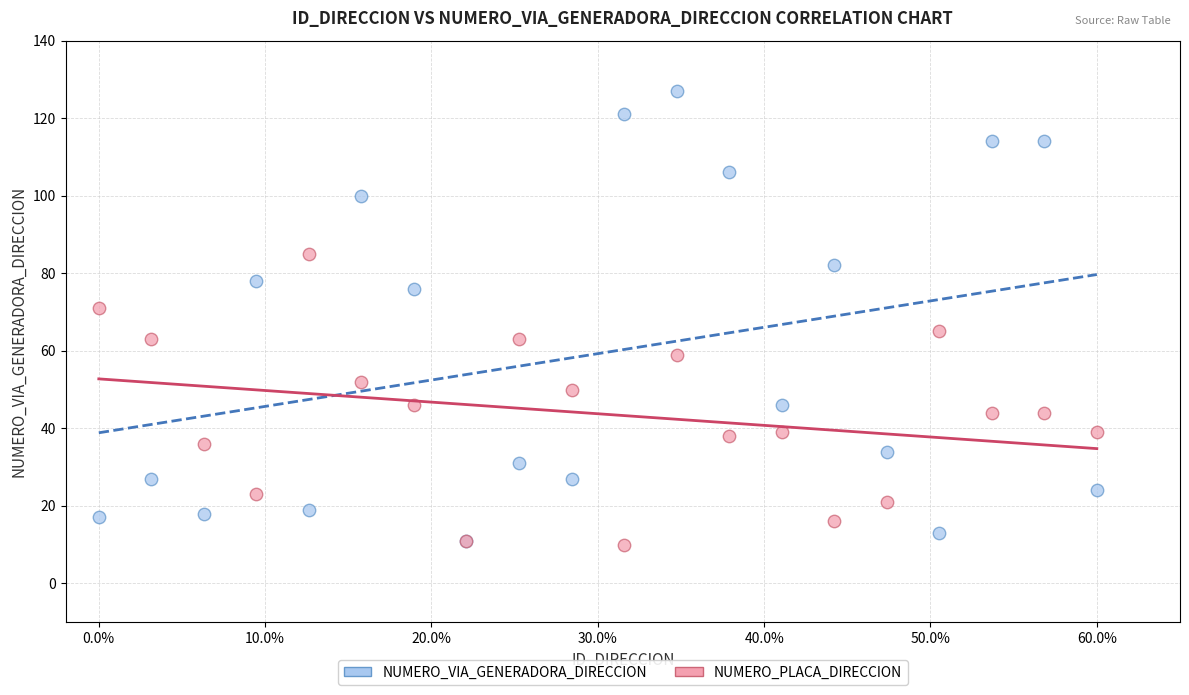

In the NUMERO_VIA_GENERADORA_DIRECCION series, what Y value is closest to 69?

76